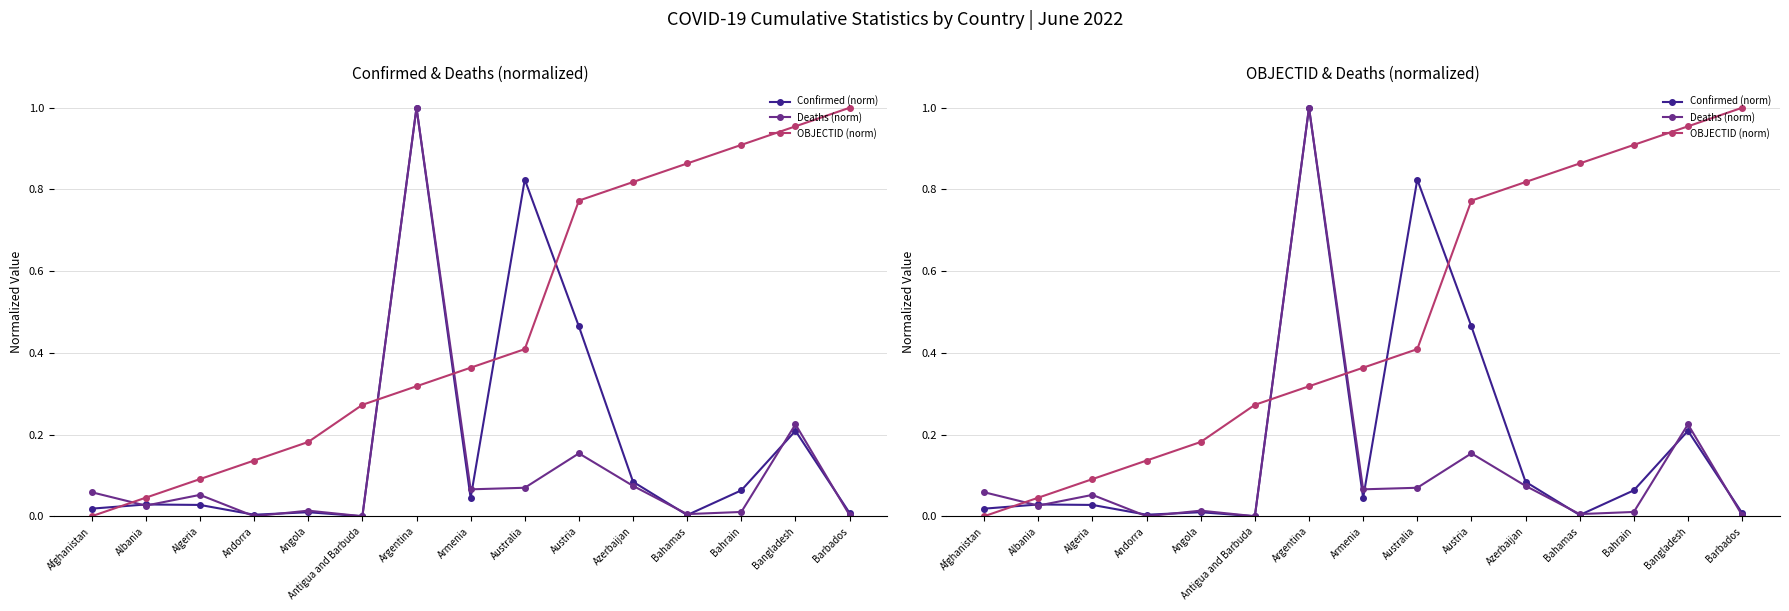

Reading left to right, extract all data points from this chart.

Confirmed (norm): Afghanistan=0.0	Albania=0.0	Algeria=0.0	Andorra=0.0	Angola=0.0	Antigua and Barbuda=0.0	Argentina=1.0	Armenia=0.0	Australia=0.8	Austria=0.5	Azerbaijan=0.1	Bahamas=0.0	Bahrain=0.1	Bangladesh=0.2	Barbados=0.0
Deaths (norm): Afghanistan=0.1	Albania=0.0	Algeria=0.1	Andorra=0.0	Angola=0.0	Antigua and Barbuda=0.0	Argentina=1.0	Armenia=0.1	Australia=0.1	Austria=0.2	Azerbaijan=0.1	Bahamas=0.0	Bahrain=0.0	Bangladesh=0.2	Barbados=0.0
OBJECTID (norm): Afghanistan=0.0	Albania=0.0	Algeria=0.1	Andorra=0.1	Angola=0.2	Antigua and Barbuda=0.3	Argentina=0.3	Armenia=0.4	Australia=0.4	Austria=0.8	Azerbaijan=0.8	Bahamas=0.9	Bahrain=0.9	Bangladesh=1.0	Barbados=1.0